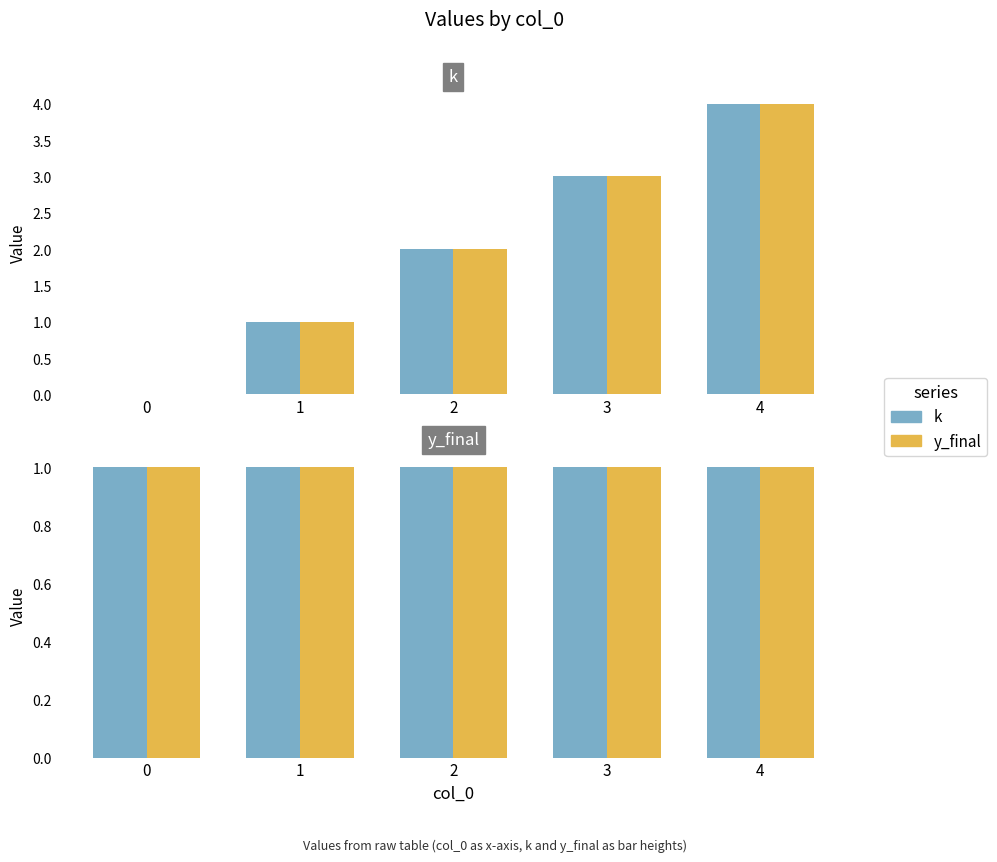

What is the value of the 3rd bar from the left?

2